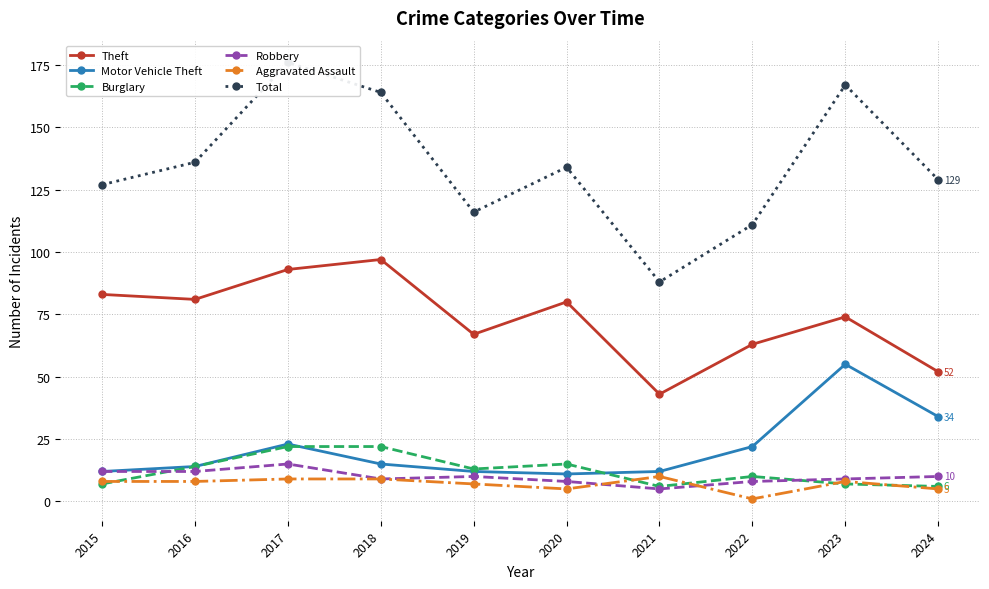

What is the spread (max minus min) of values at 2017?

167